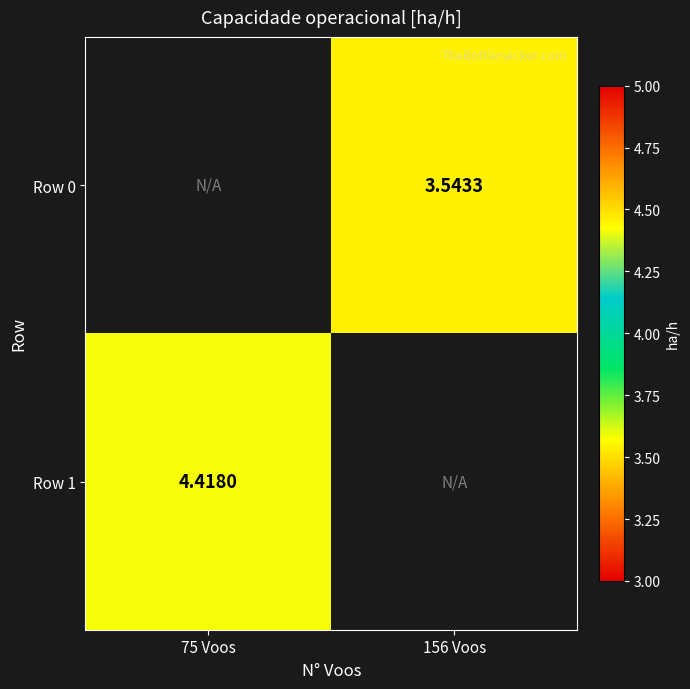

The value of Row 1 at 75 Voos is 4.4. True or false?

True